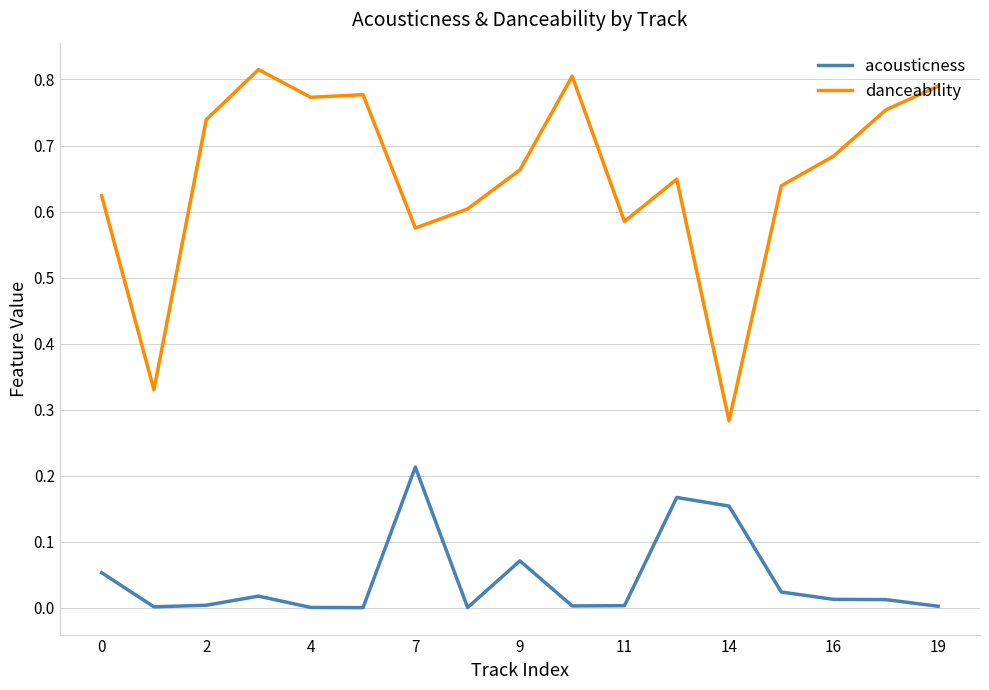

List the series in order of their overall mean, lowest first.

acousticness, danceability